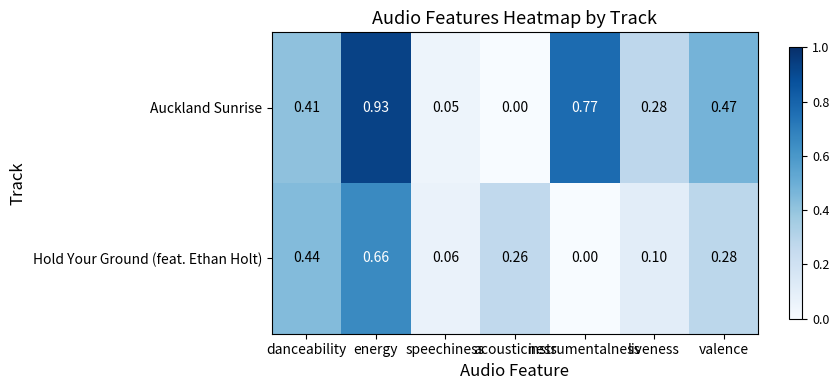

At which category is the sum across all series the highest?

energy